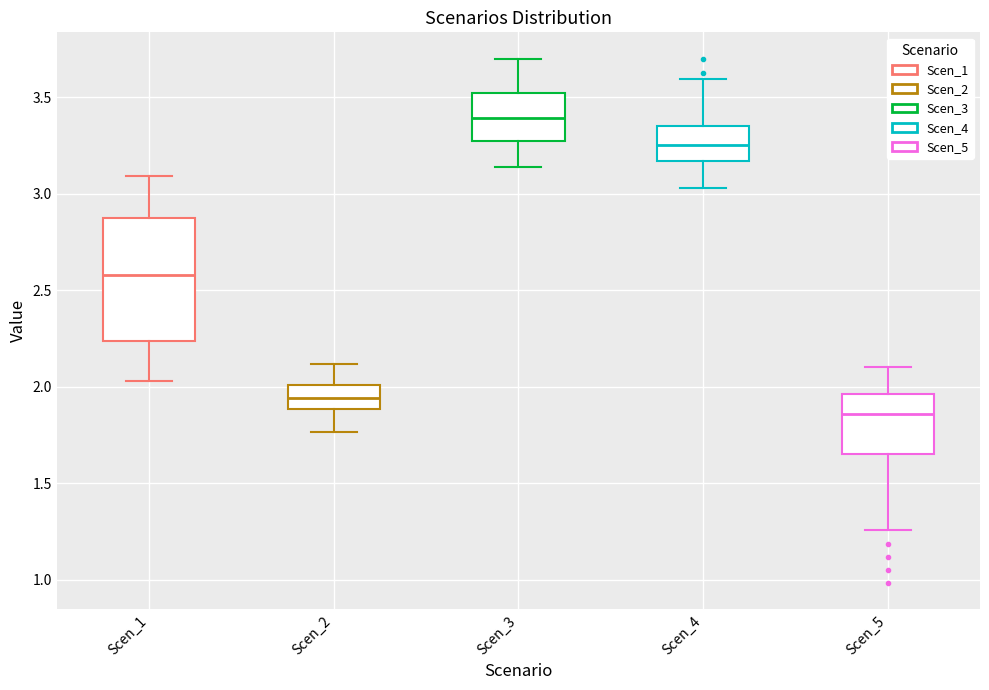

Which box has the lowest median line?

Scen_5